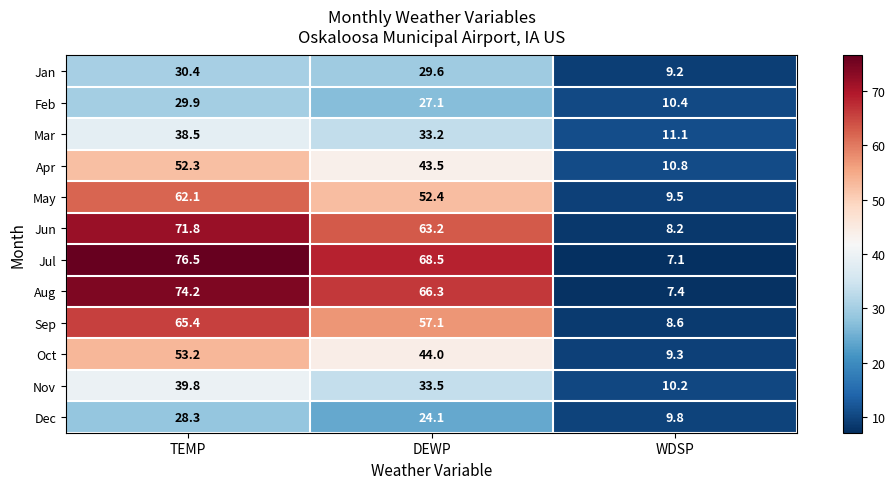

How many data points in May are less than 52?

1